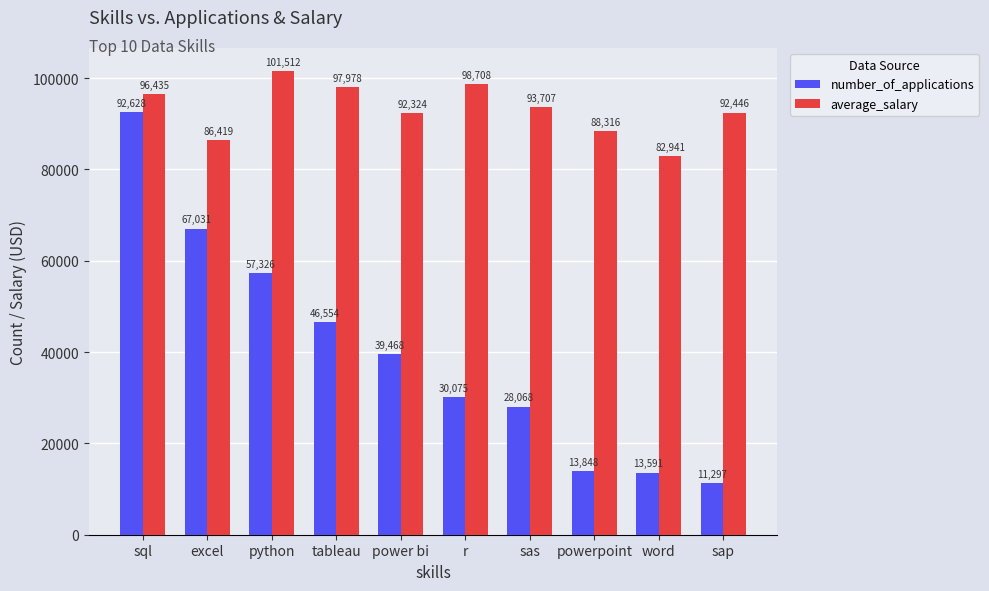

Which series has the largest total across all categories?

average_salary